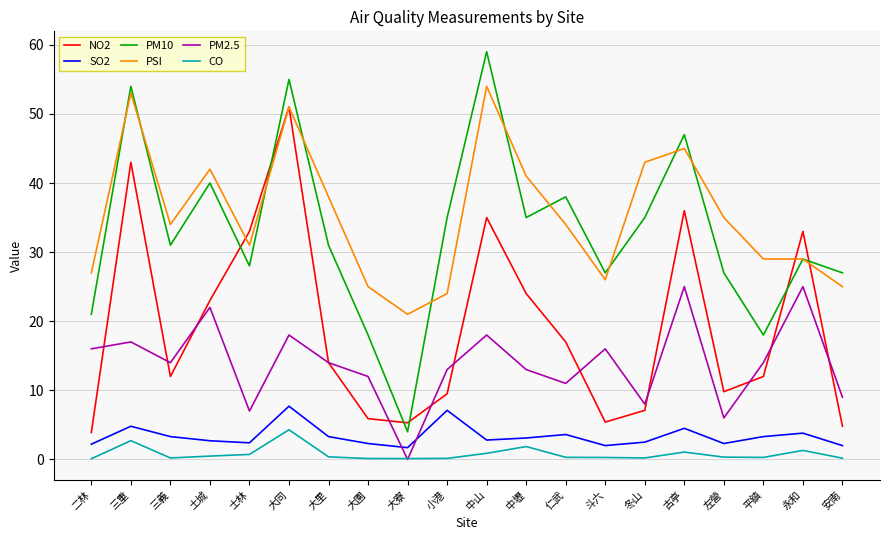

Which series changed the most between 士林 and 斗六?

NO2